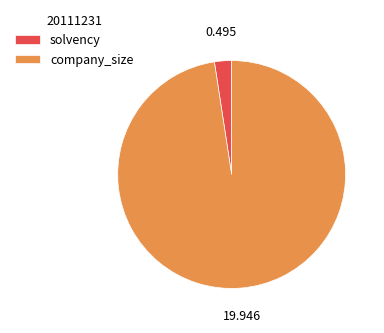

Count the number of slices in the pie.

2